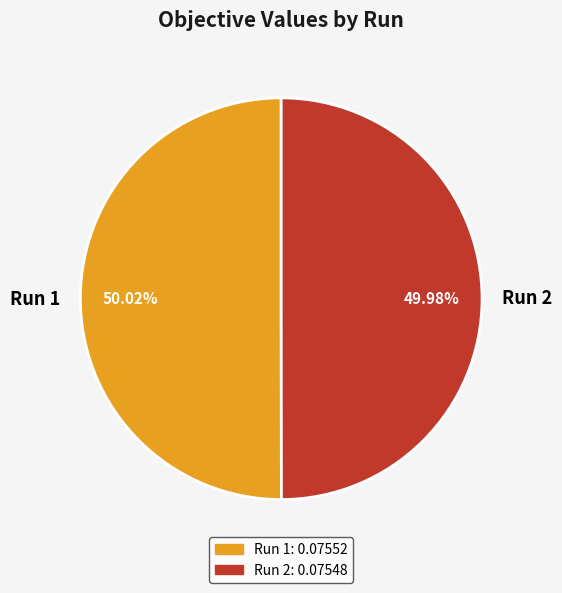

What percentage is NOT represented by Run 2?

50.0%